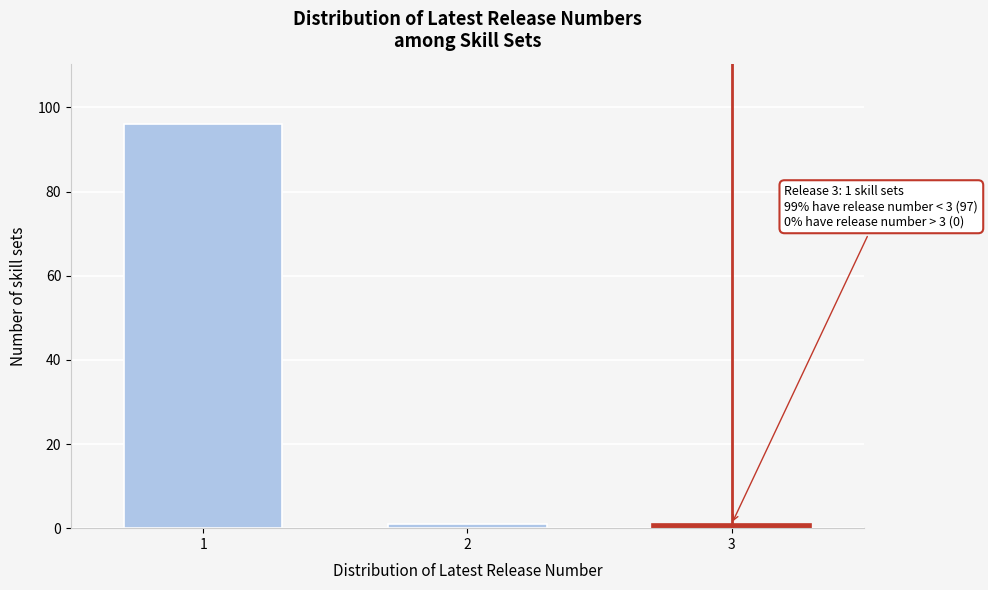

Reading left to right, what are all the values shown in this chart?

96	1	1